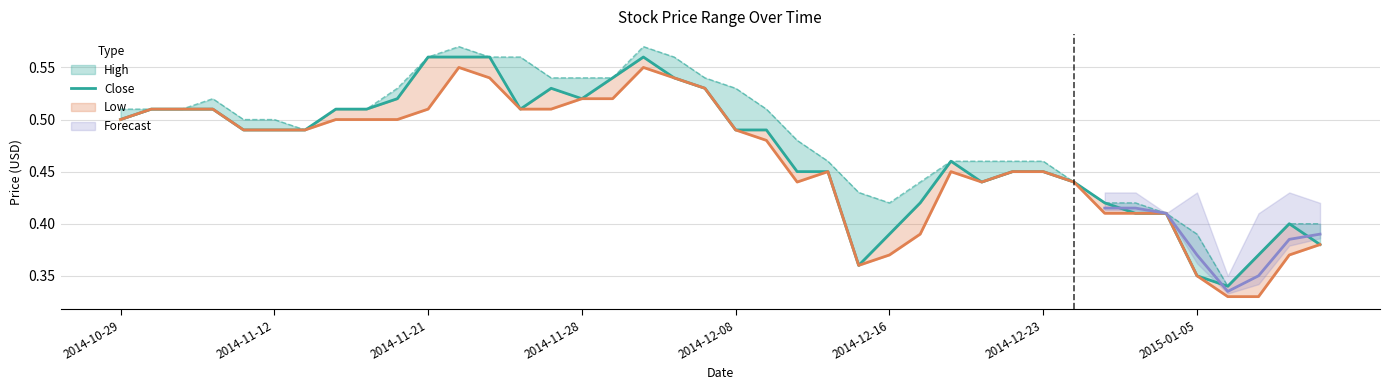

The chart shows a value of 0.9 at 17. True or false?

False